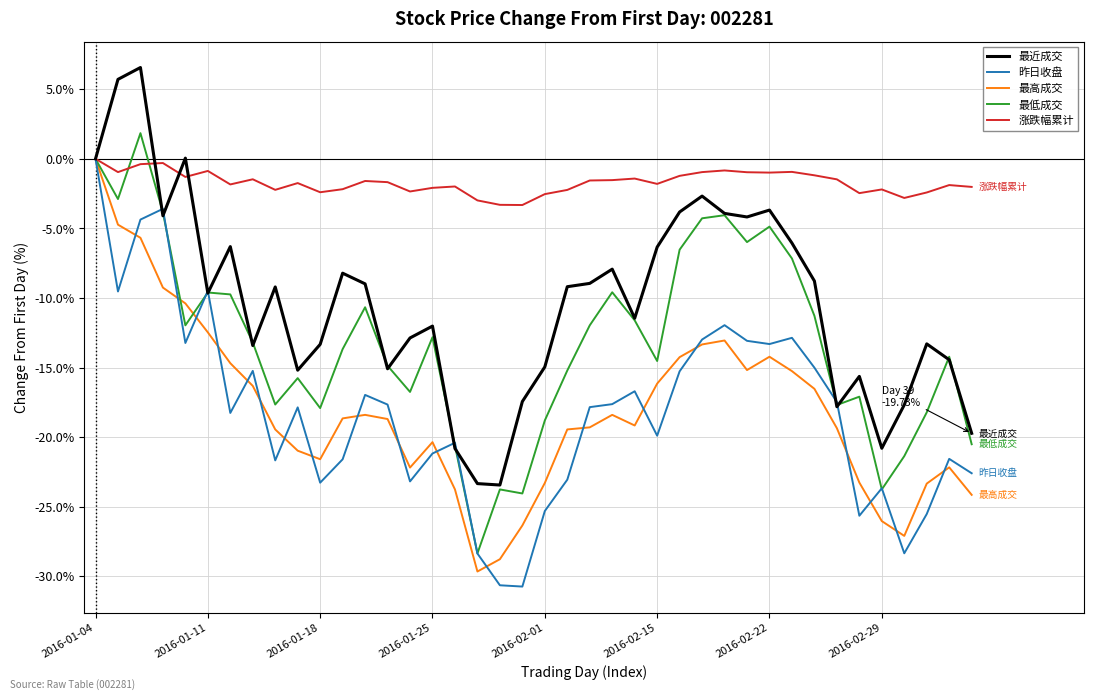

How many lines are shown in the chart?

5